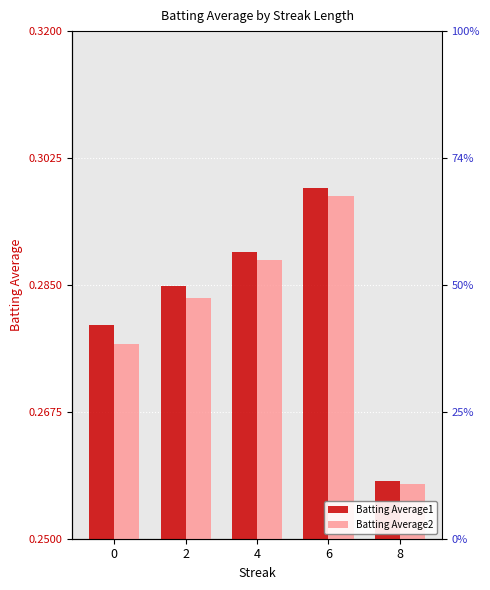

Reading left to right, what are all the values shown in this chart?

Batting Average1: 0.3	0.3	0.3	0.3	0.3
Batting Average2: 0.3	0.3	0.3	0.3	0.3